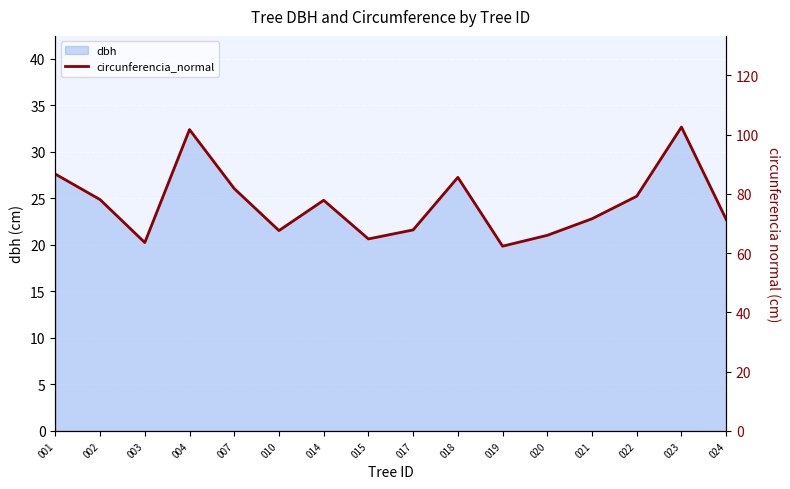

Rank the categories by value from highest to lowest.

023, 004, 001, 018, 007, 022, 002, 014, 021, 024, 017, 010, 020, 015, 003, 019